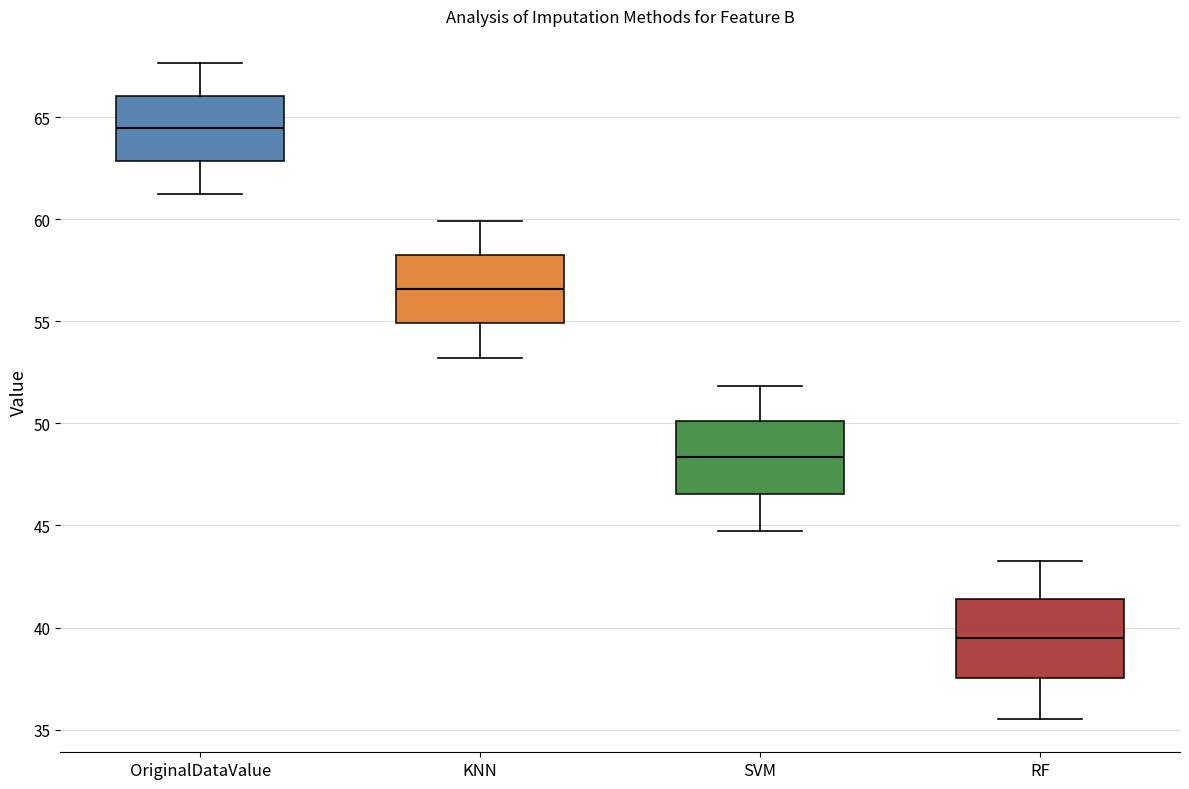

Reading left to right, read every box against the y-axis: the position of its median line, the range the box covers, and the ends of its whiskers. The values are not printed on the chart, so give them approximately, as read against the axis.

OriginalDataValue: median 64.5, box 63.0 to 66.0, whiskers 61.0 to 67.5
KNN: median 56.5, box 55.0 to 58.5, whiskers 53.0 to 60.0
SVM: median 48.5, box 46.5 to 50.0, whiskers 44.5 to 52.0
RF: median 39.5, box 37.5 to 41.5, whiskers 35.5 to 43.5